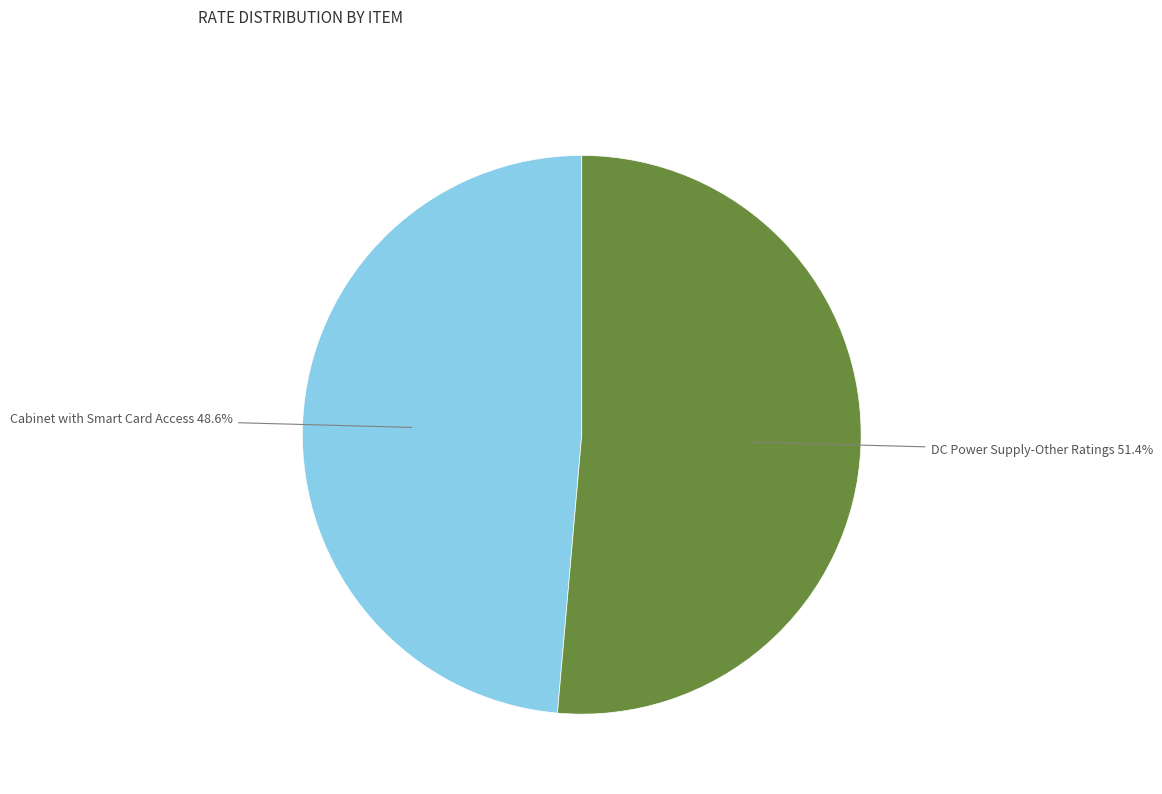

Count the number of slices in the pie.

2